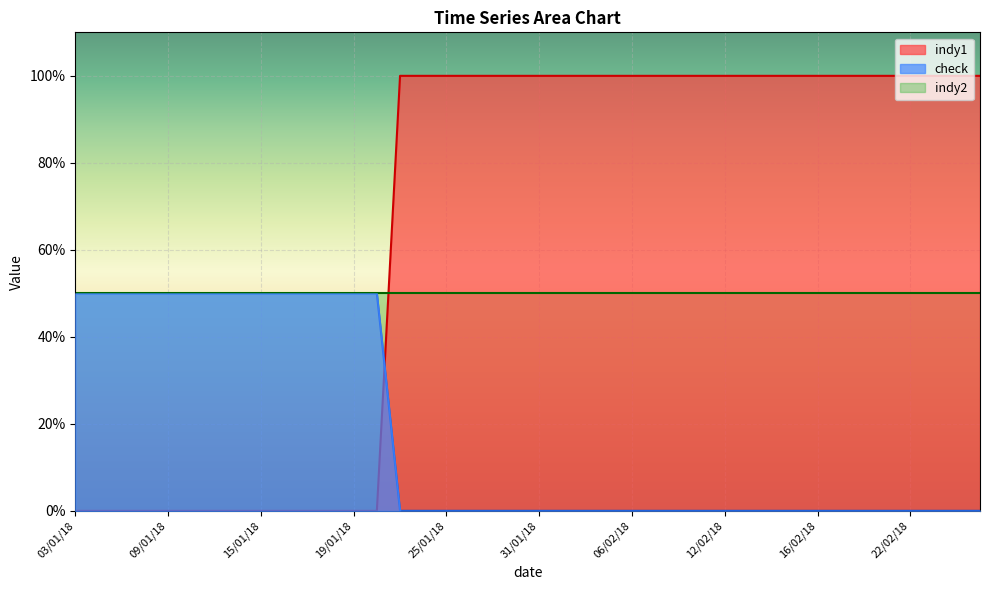

Is it true that check equals 0 at 09/02/18?

True